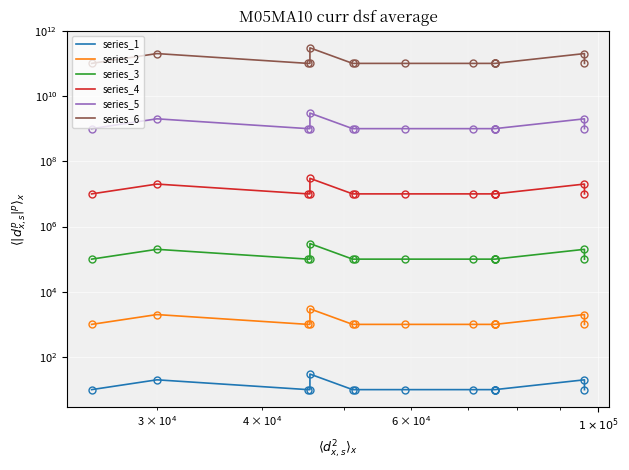

How many interior local peaks does the series_6 series have?

3